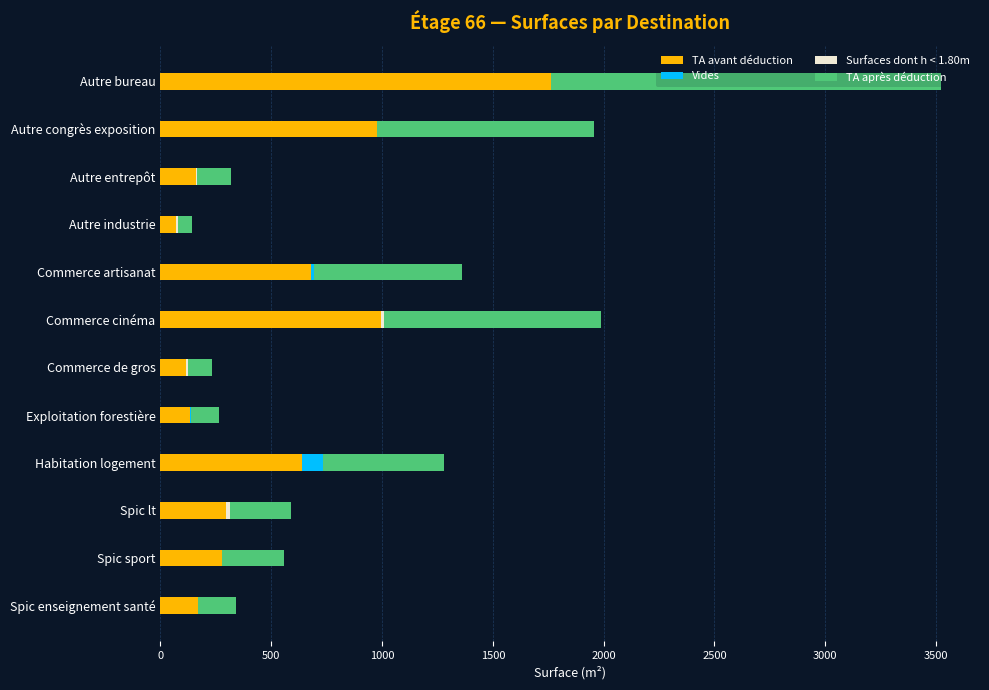

At which label does TA avant déduction reach its peak?

Autre bureau